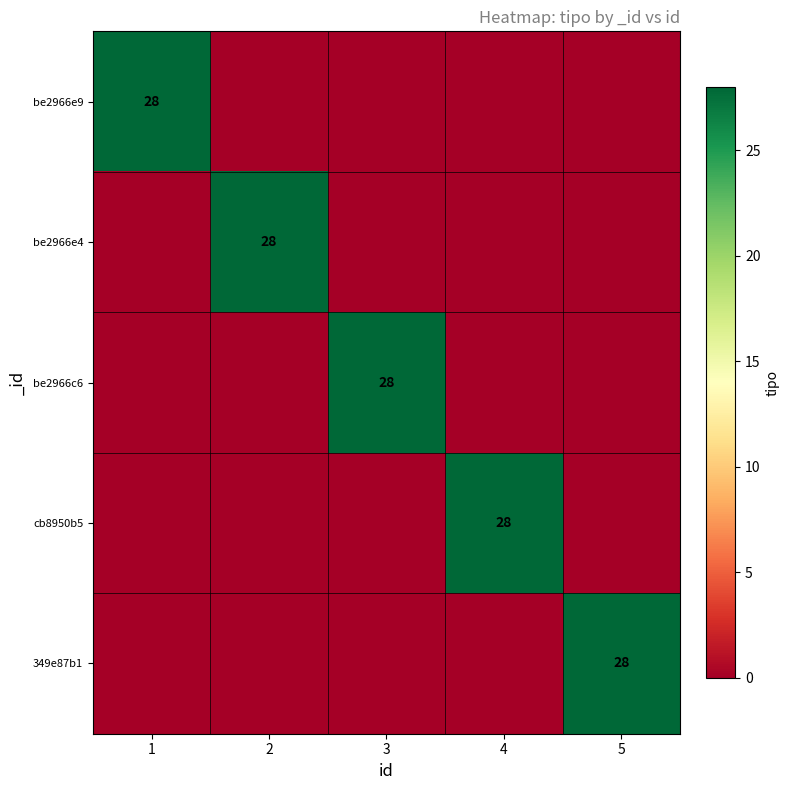

Which has a higher value, 3 or 4?

3